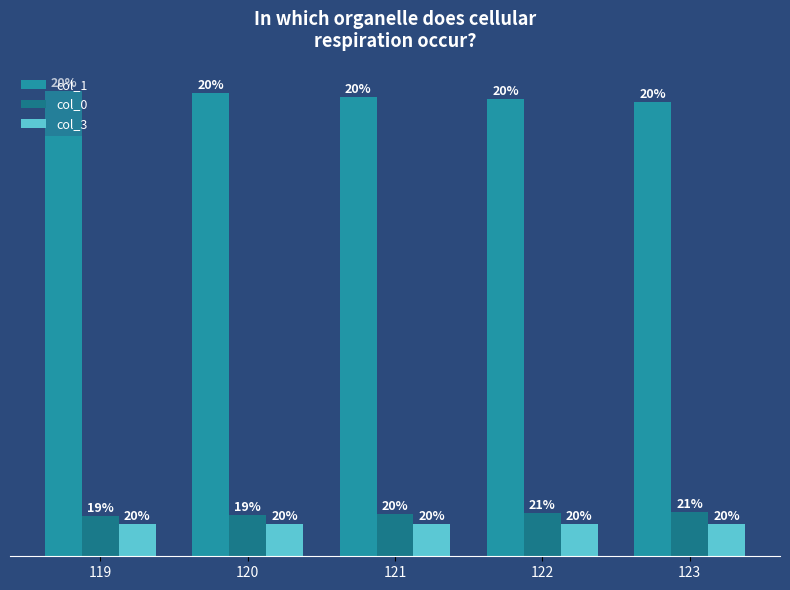

Rank the series by their maximum value, from lowest to highest.

col_3, col_0, col_1